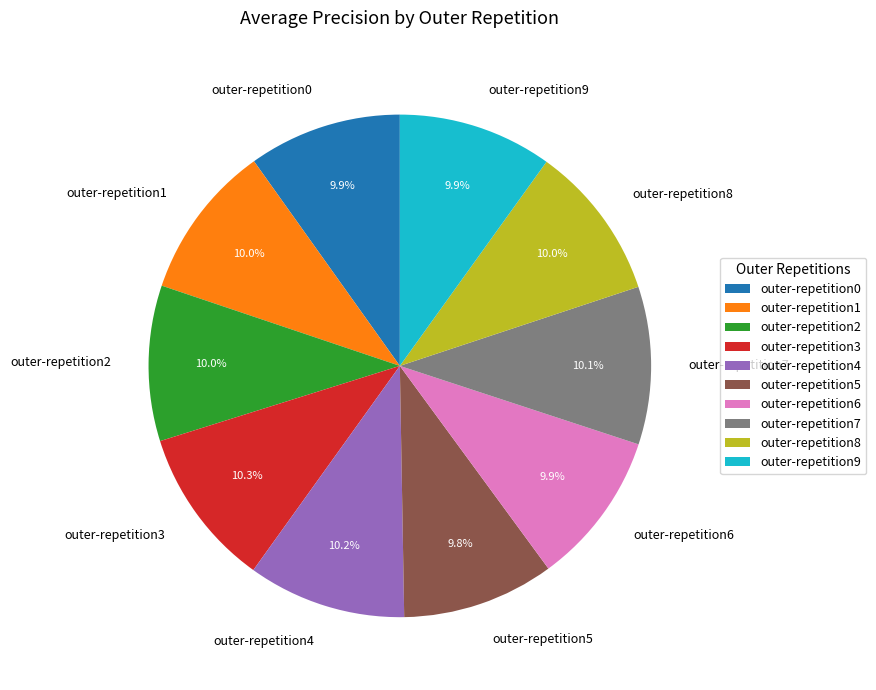

Is there any slice that represents more than half of the pie?

No